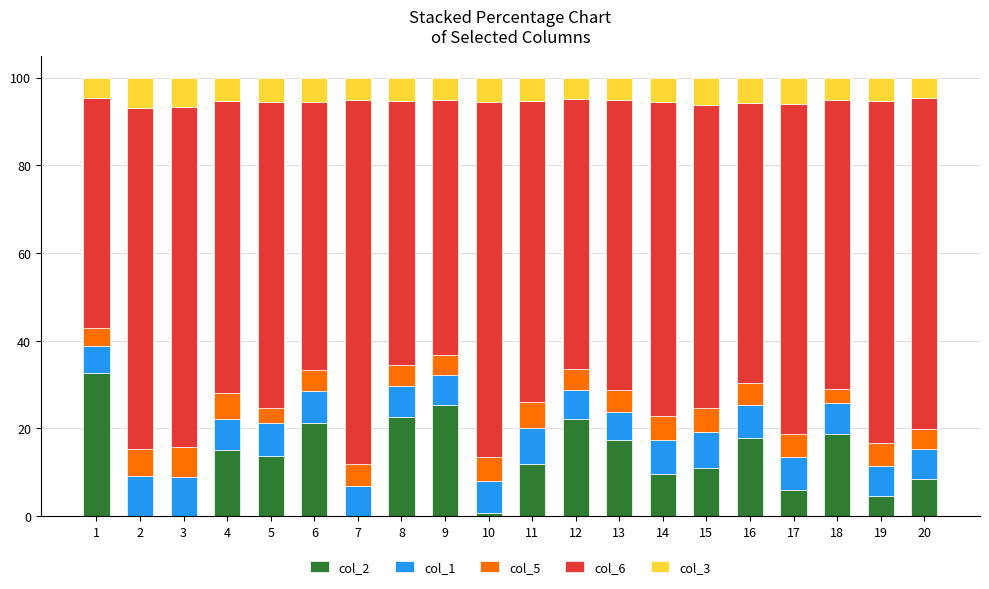

Is it true that col_2 equals 25.3 at 9?

True